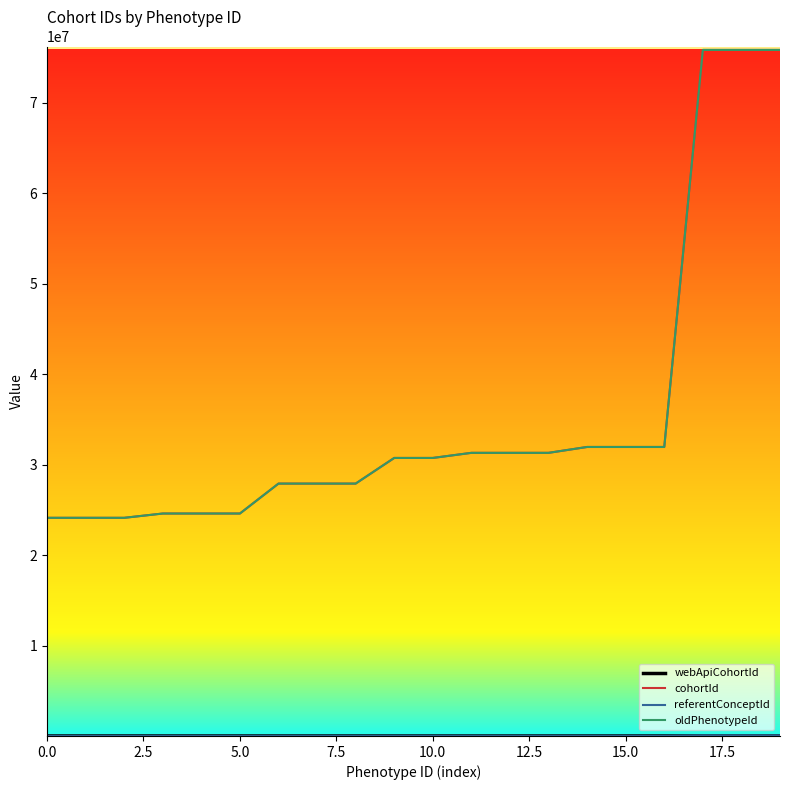

What is the lowest value of the oldPhenotypeId series?

24134000